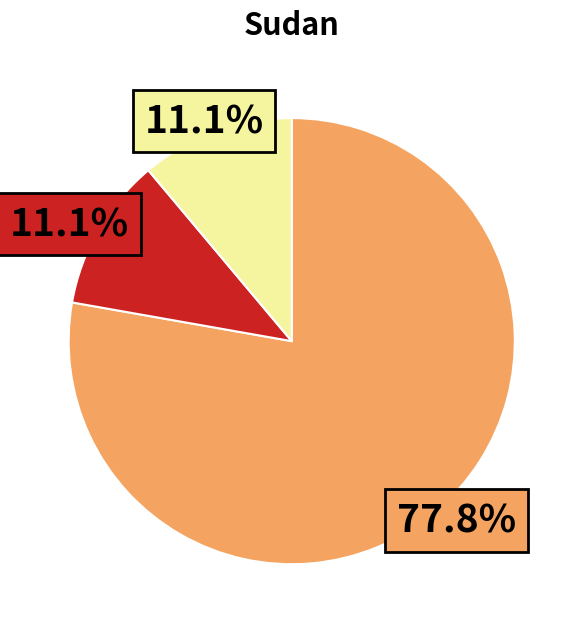

Is there a majority slice in this chart?

Yes